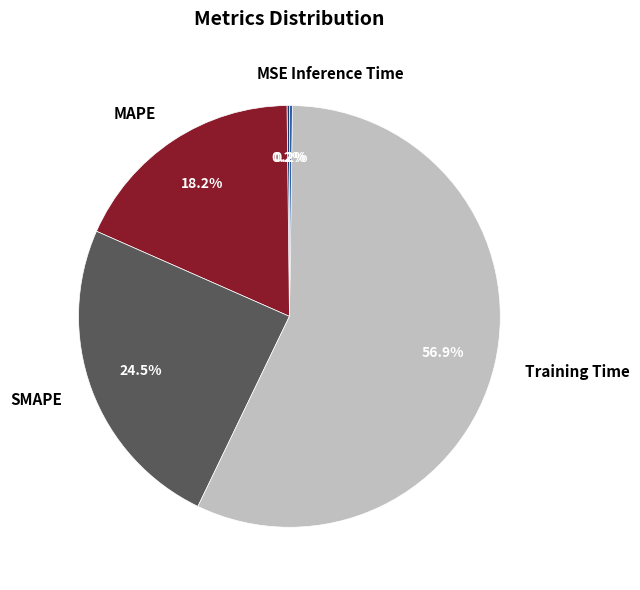

Does any single category account for the majority?

Yes